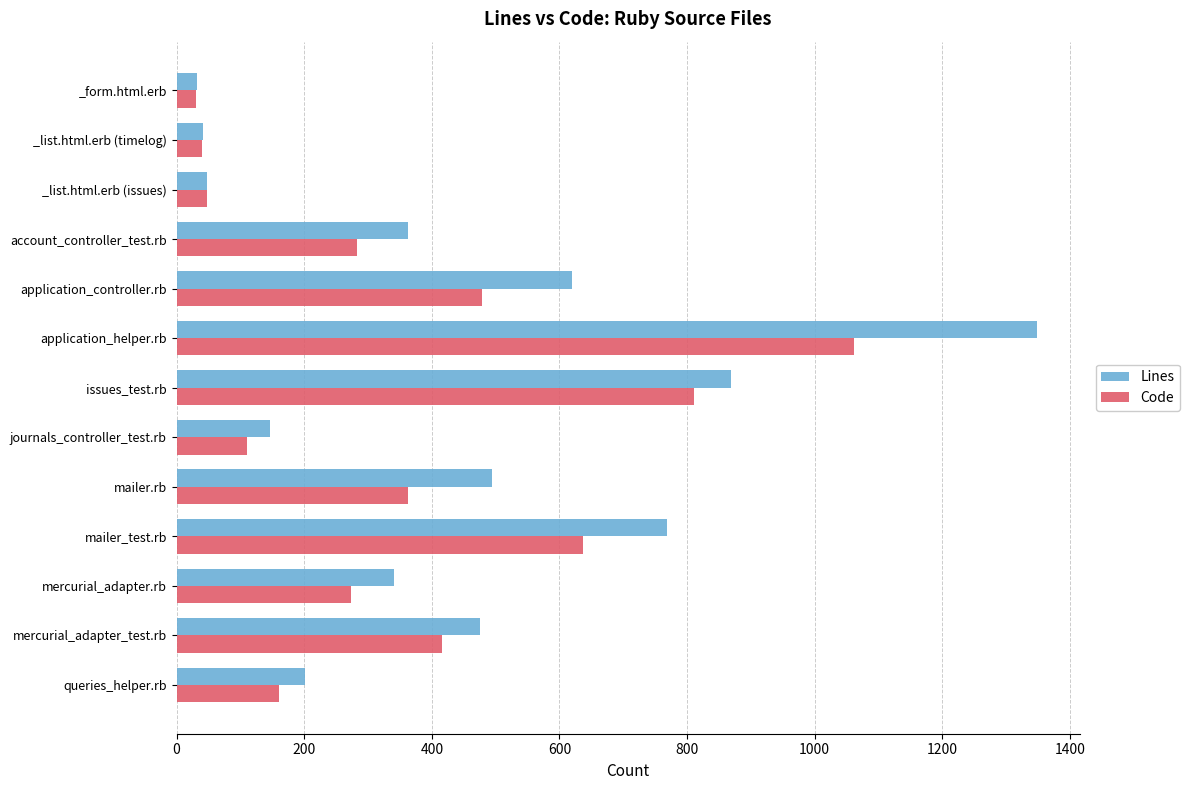

What is the difference between the maximum and second lowest values in the Code series?

1021